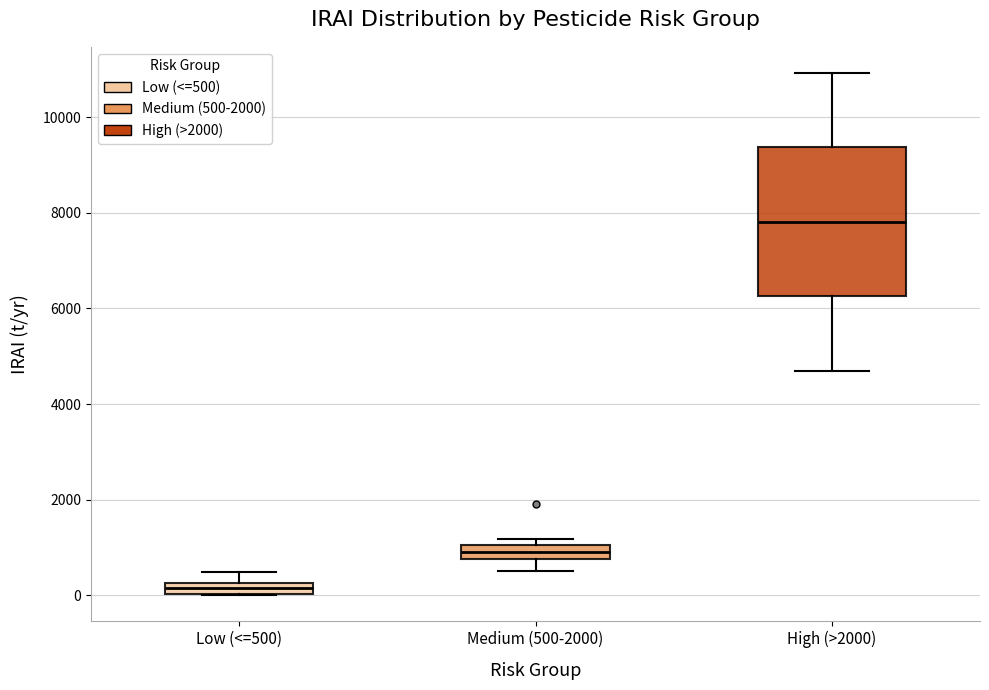

Which box has the highest median line?

High (>2000)